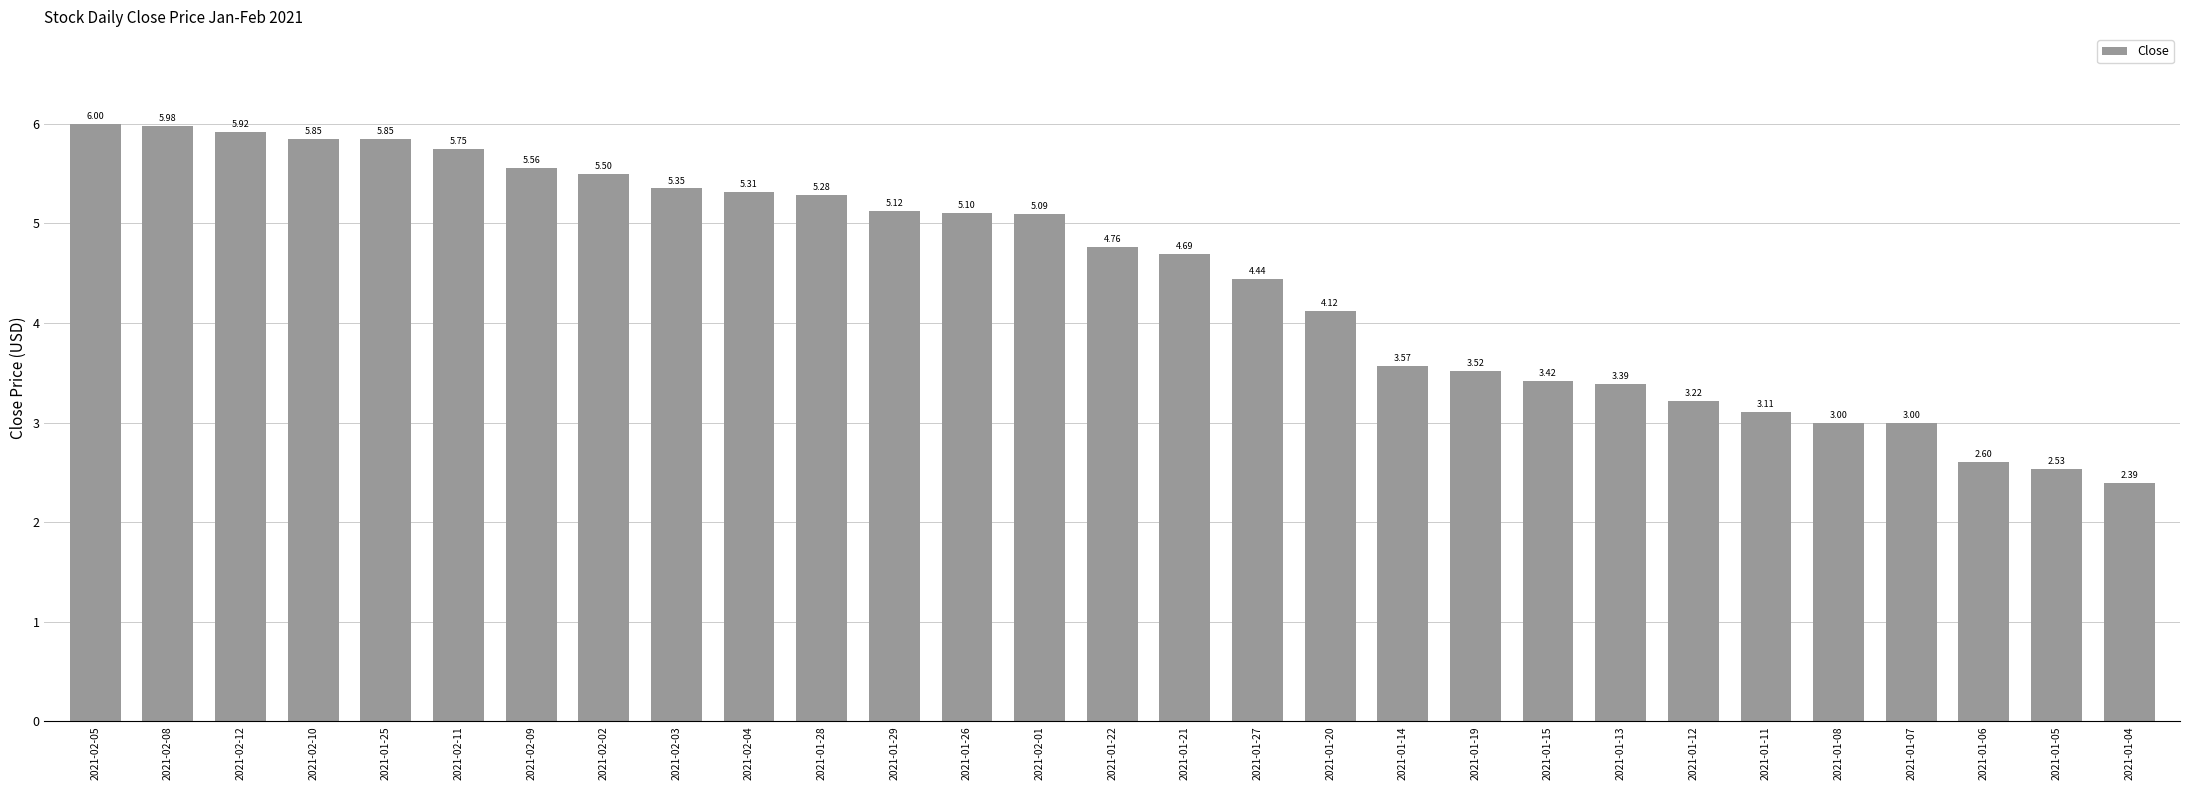

What is the label of the 7th bar from the right?

2021-01-12